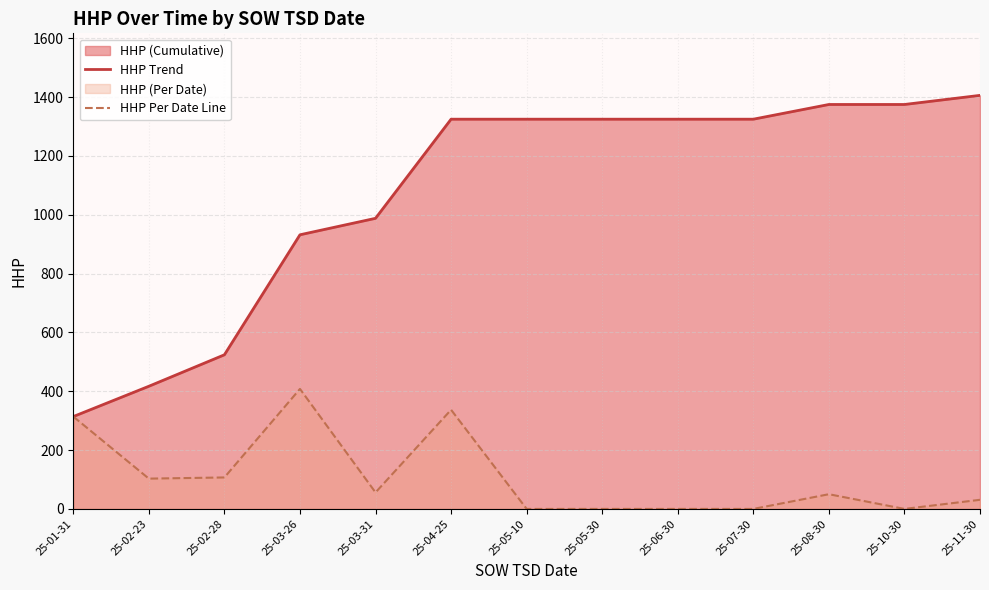

What is the minimum value for HHP Trend?

314